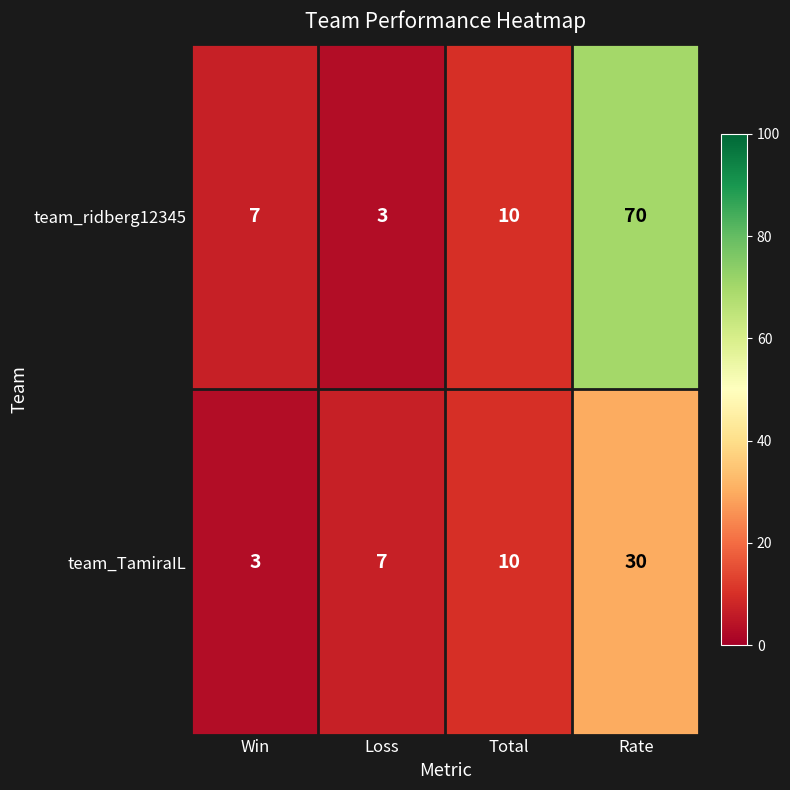

True or false: team_TamiraIL has a value of 16 at Total.

False